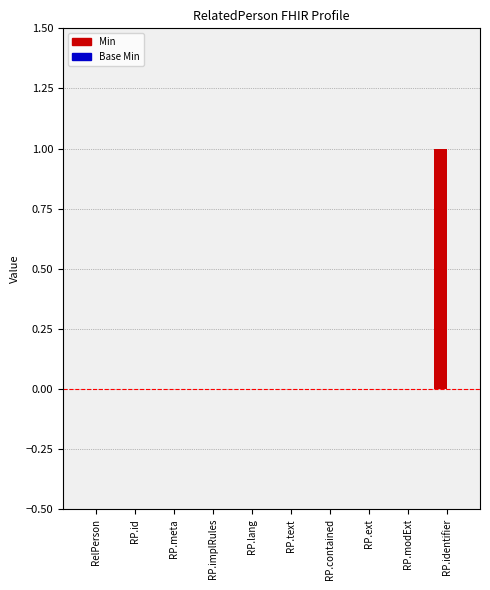

What is the change in value from RP.lang to RP.identifier?

+1